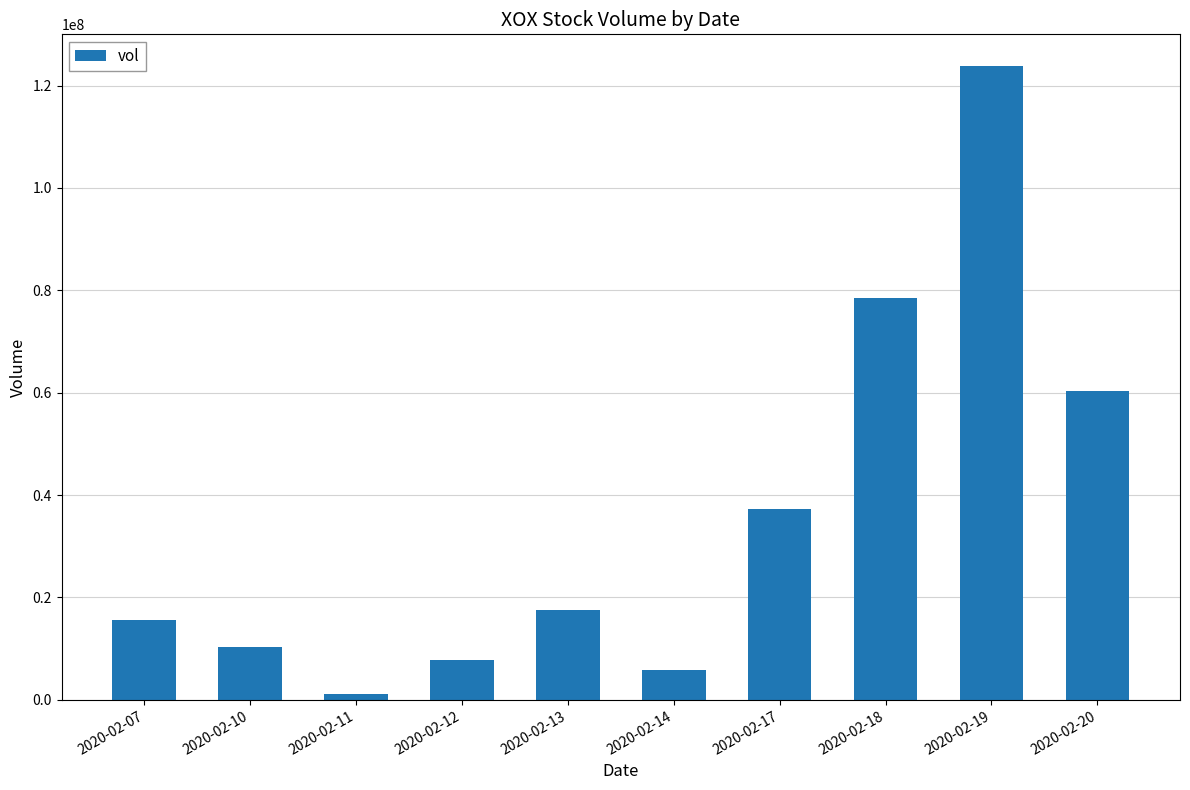

What is the sum of the values at 2020-02-17 and 2020-02-10?

47679100